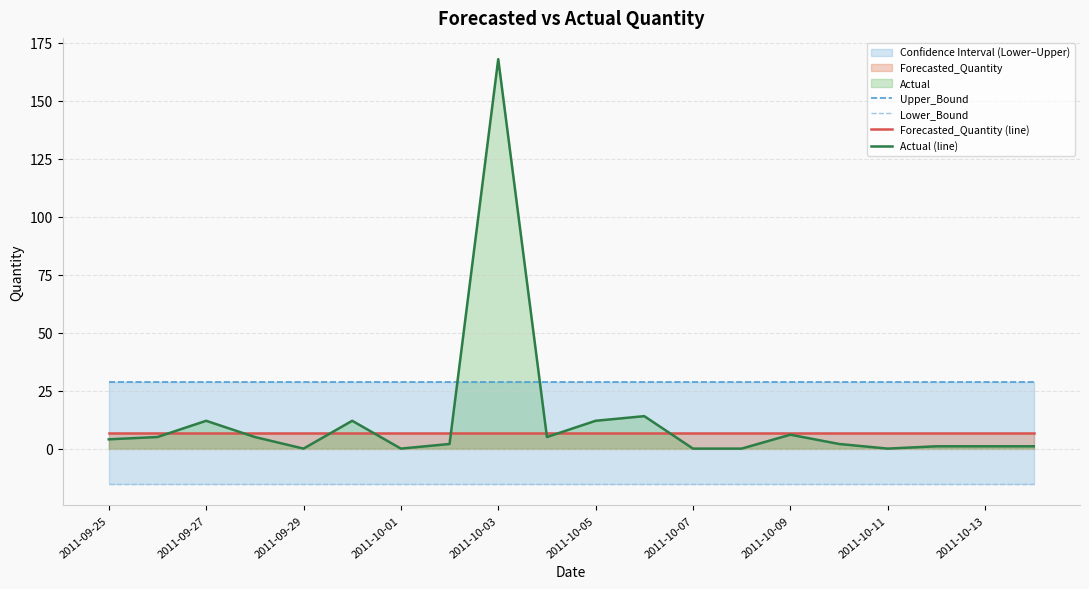

Is the value of Actual (line) at 2011-10-07 greater than the value of Forecasted_Quantity (line) at 2011-09-29?

No